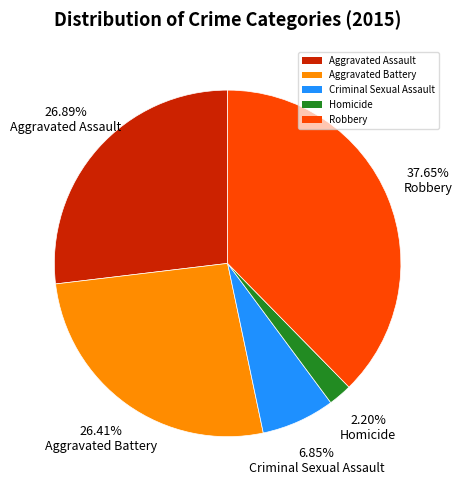

To the nearest percent, what percentage of the pie is Aggravated Assault?

27%